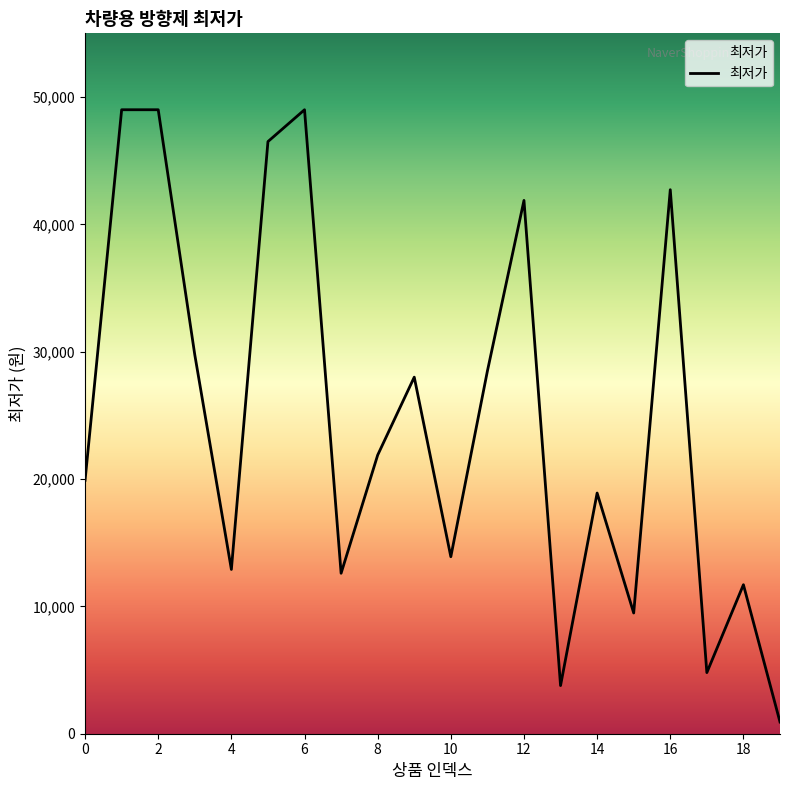

What is the greatest value displayed?

49000